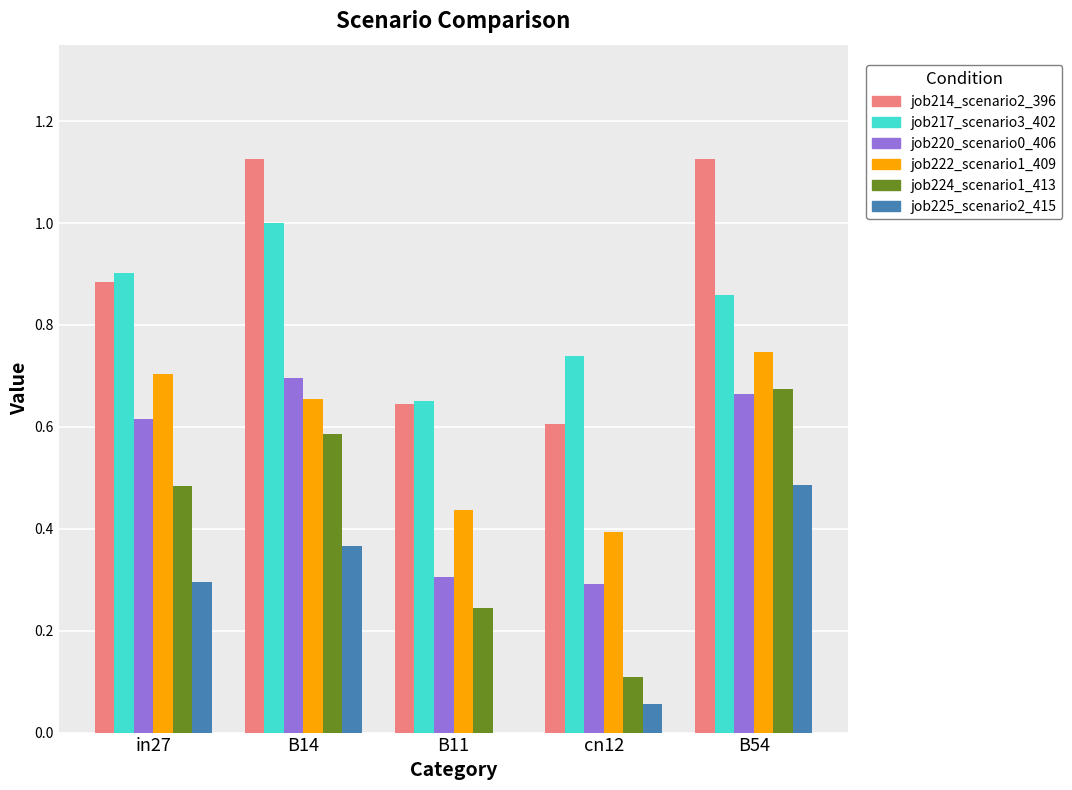

Which category has the highest value in the job222_scenario1_409 series?

B54